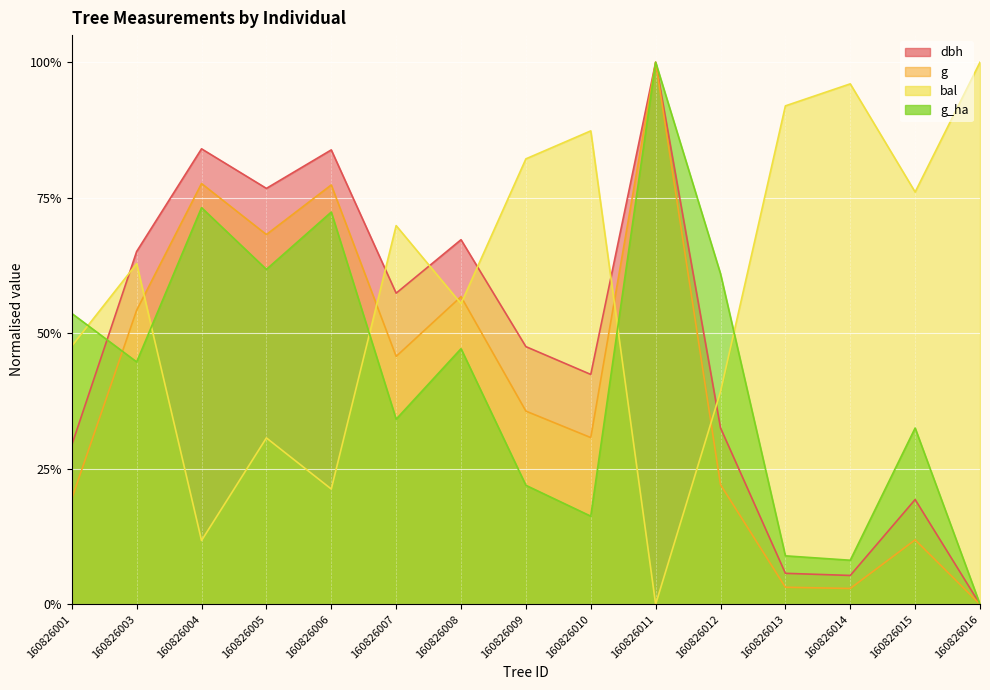

What is the spread (max minus min) of values at 160826010?

0.7